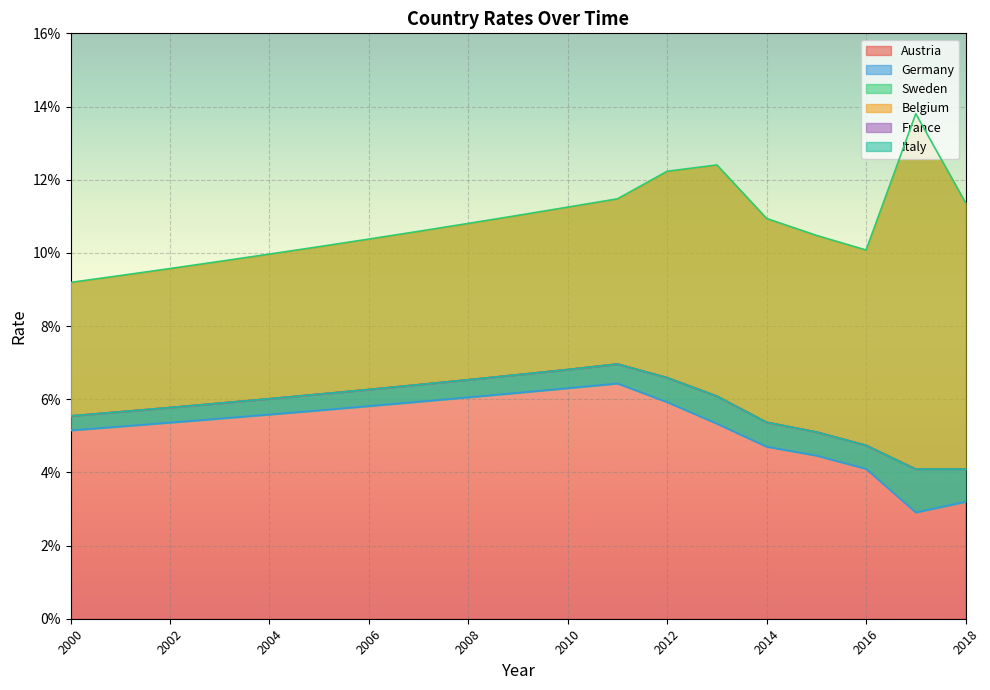

What is the value of the France point at the 15th from the left?

0.1